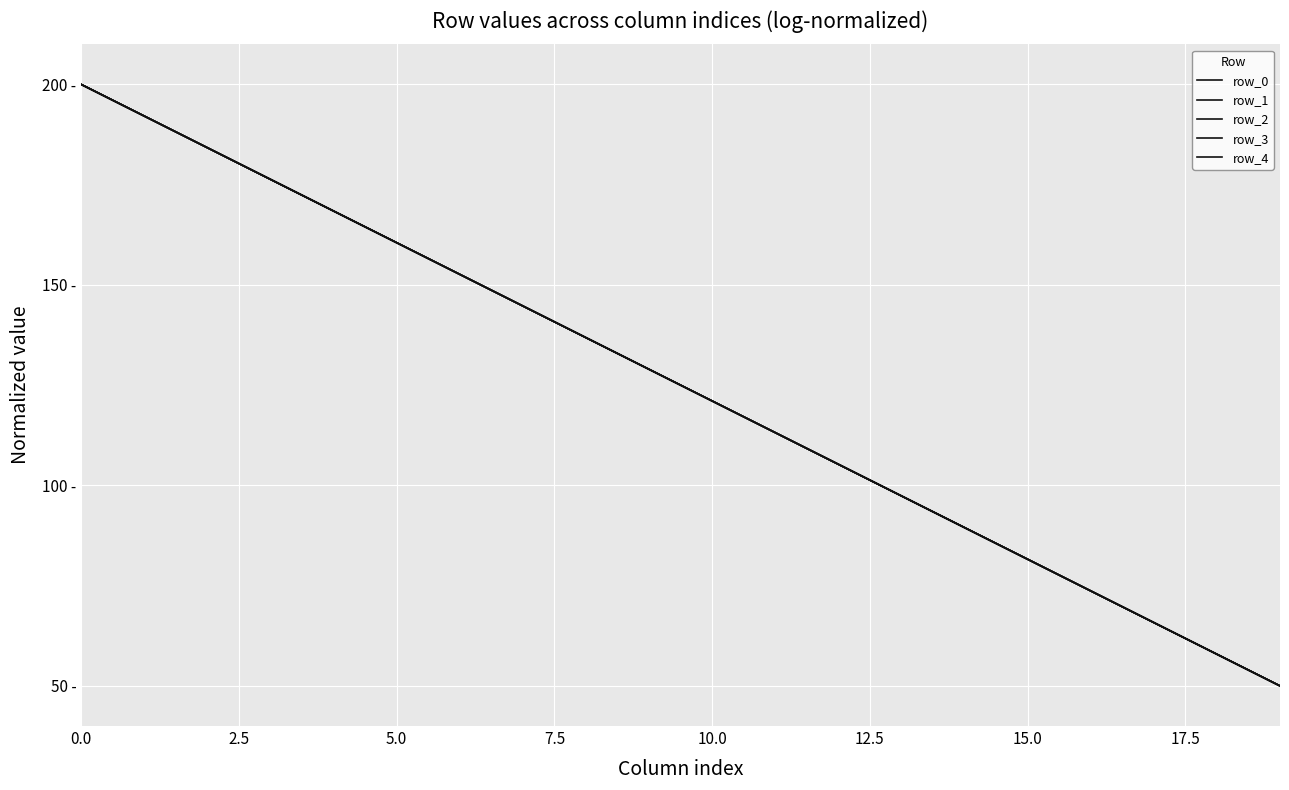

Does the chart display data point markers on the line(s)?

No